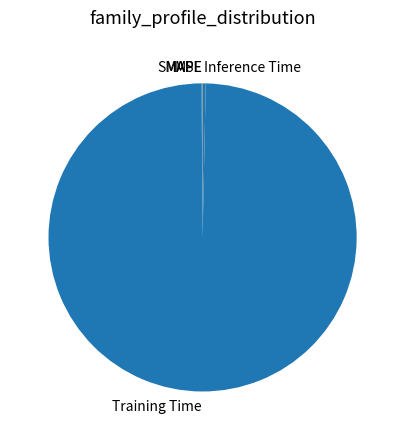

Is there any slice that represents more than half of the pie?

Yes